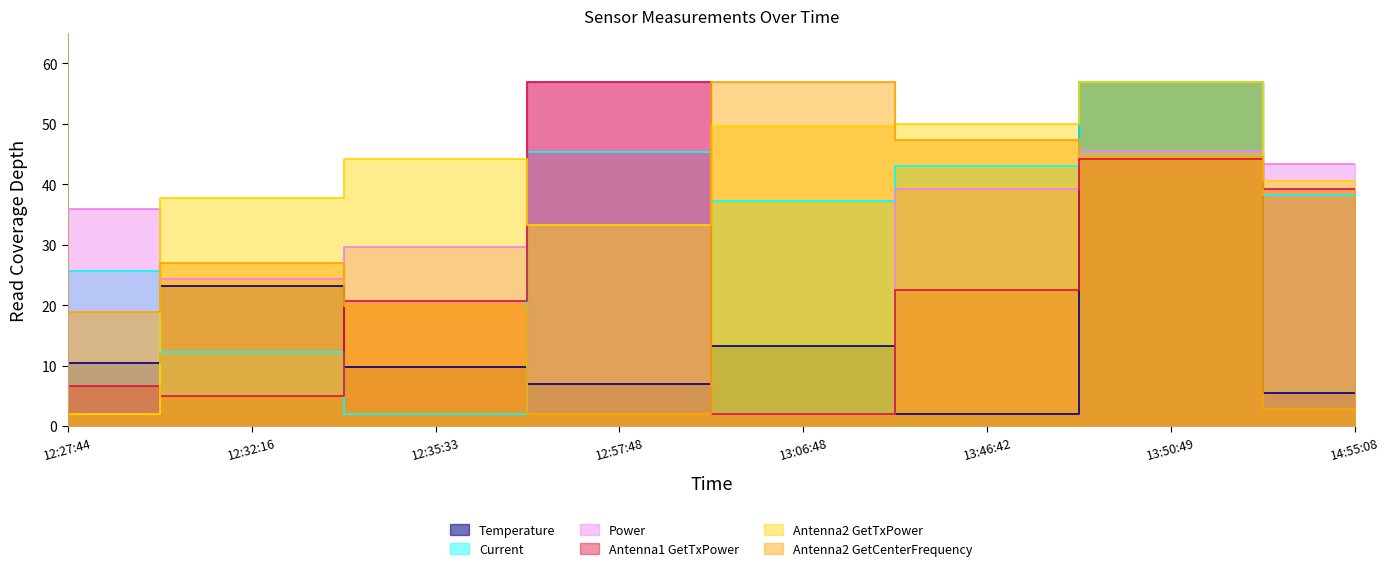

Which category has the lowest value in the Power series?

13:06:48